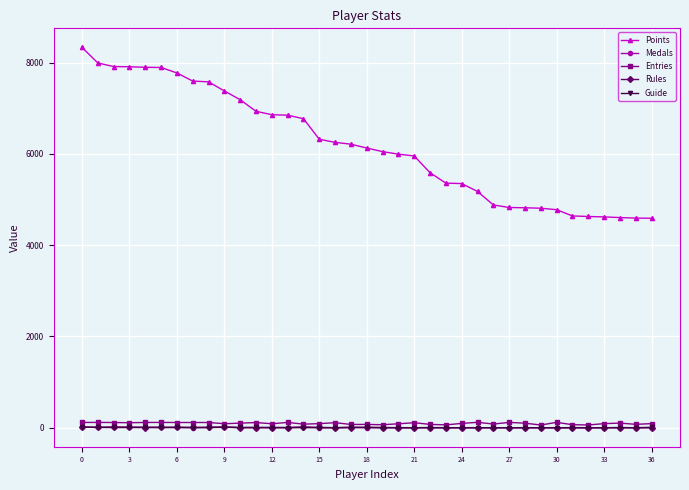

What is the maximum value shown in the chart?

8334